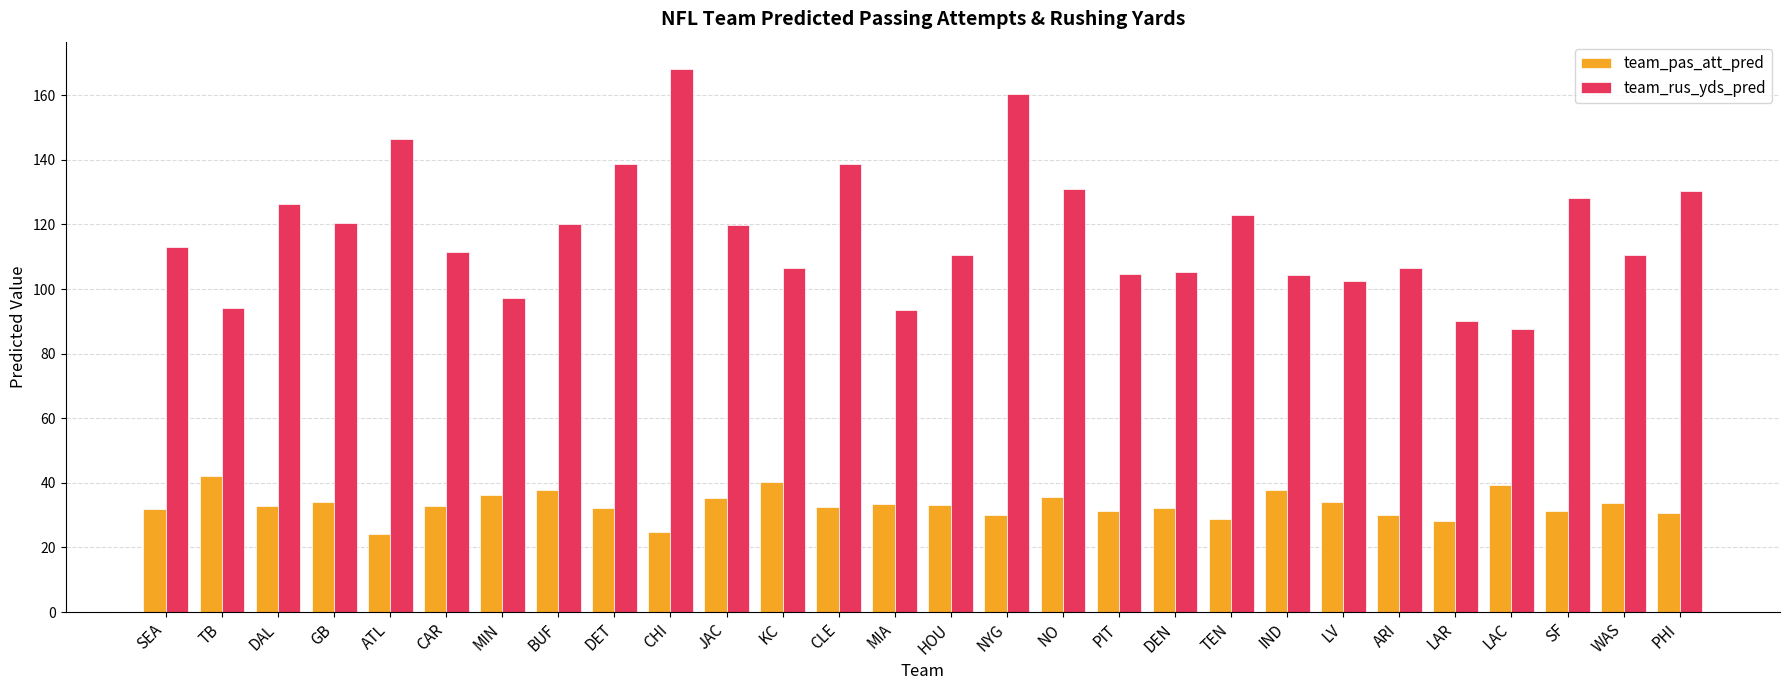

Which label corresponds to the largest value in the chart?

CHI